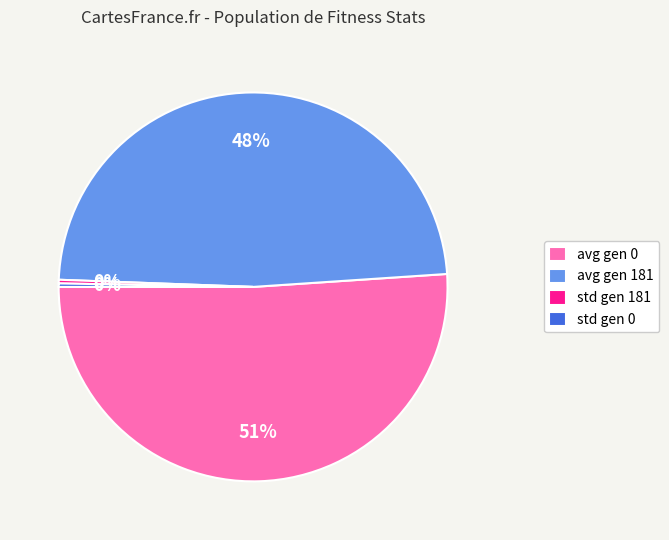

Between avg gen 181 and avg gen 0, which is larger?

avg gen 0